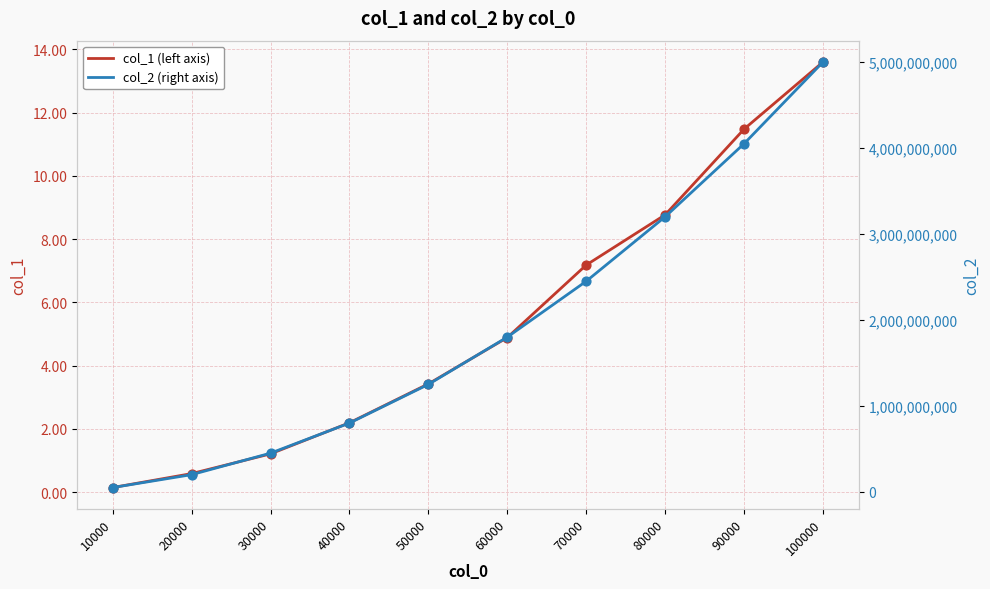

What are all the series names shown in the legend?

col_1, col_2